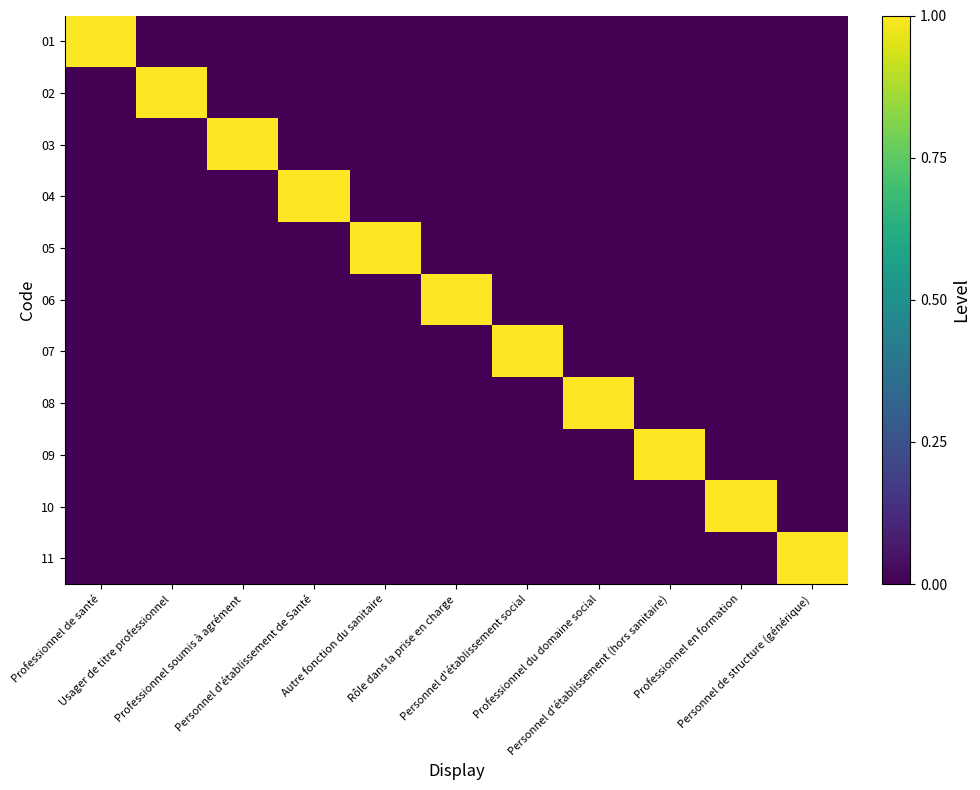

How many series are shown in this chart?

11